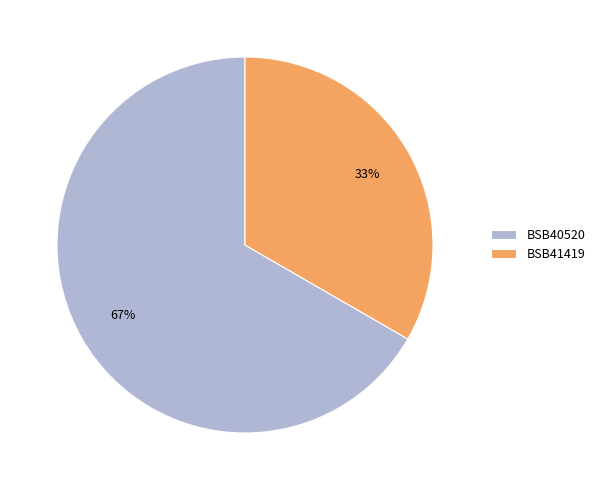

What is the smallest slice in the pie chart?

BSB41419